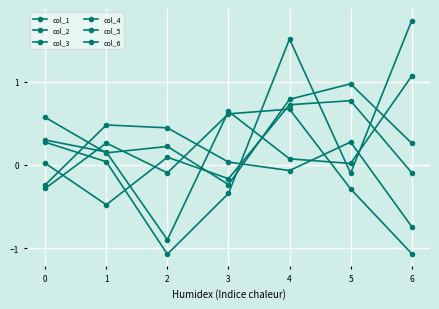

Which series has the largest range (max minus min)?

col_5